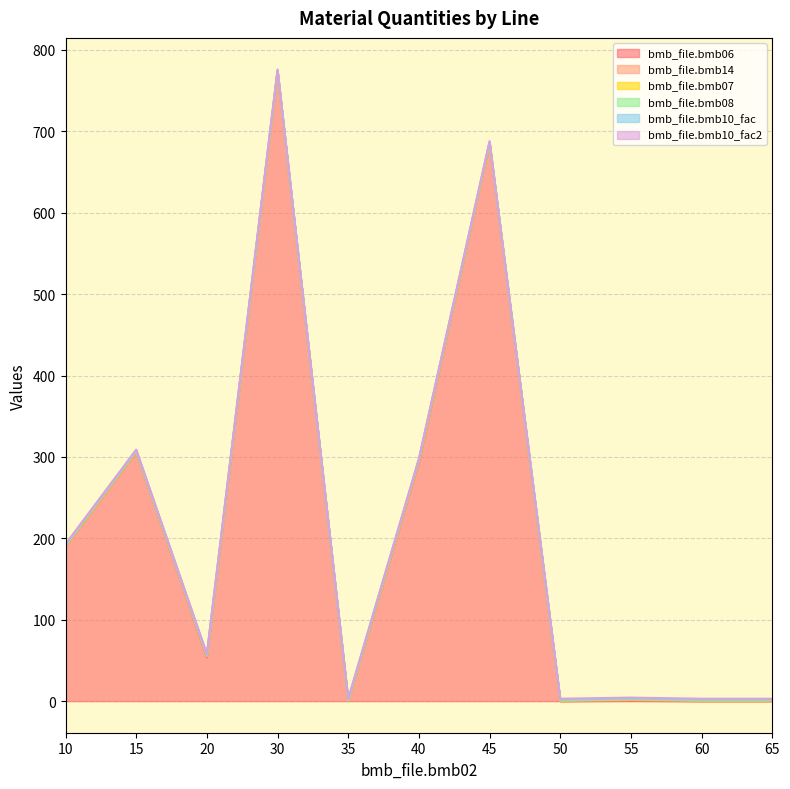

True or false: bmb_file.bmb10_fac and bmb_file.bmb14 cross at least once.

False